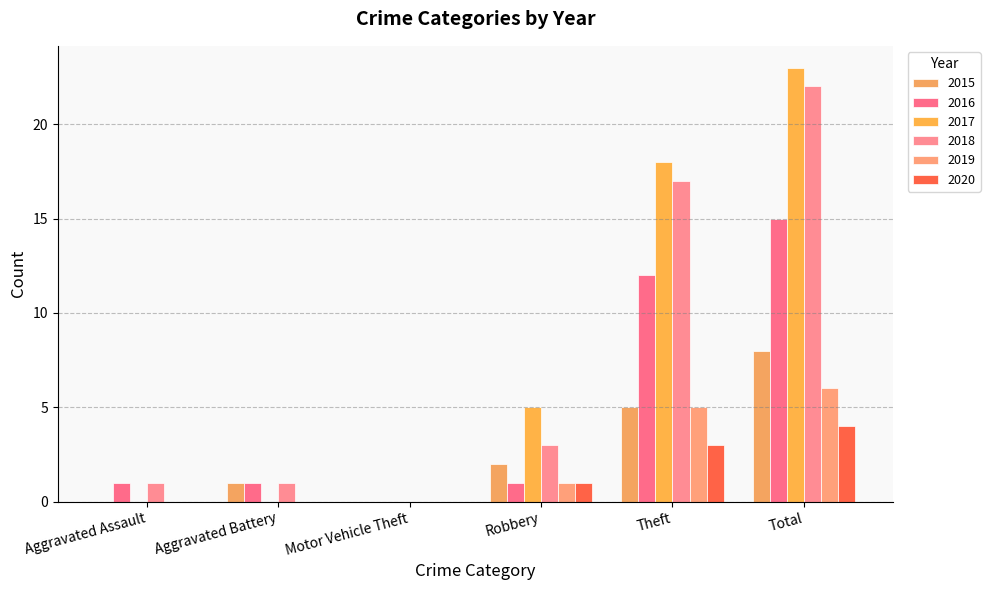

Which series has the largest total across all categories?

2017